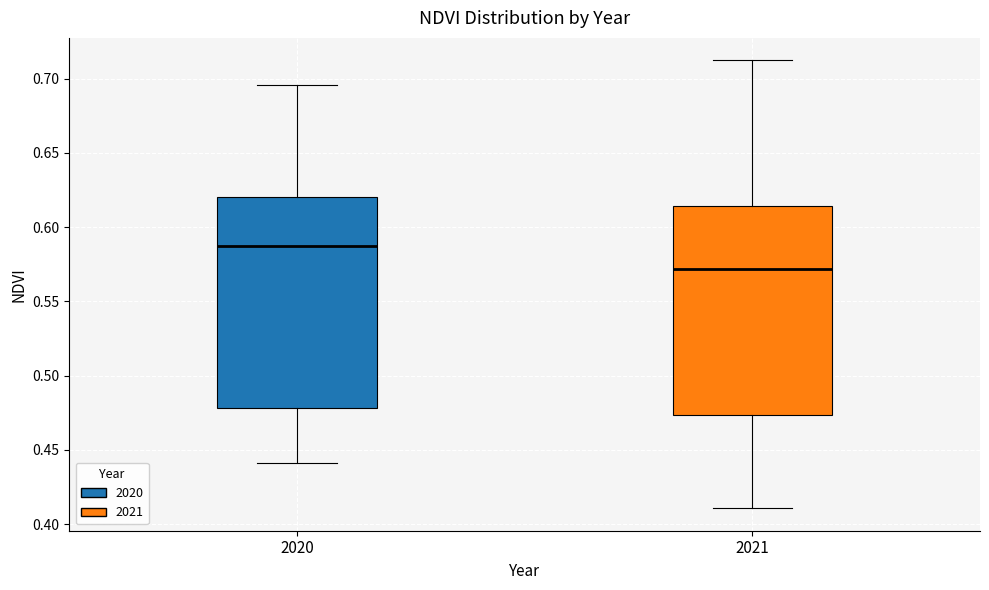

Reading left to right, read every box against the y-axis: the position of its median line, the range the box covers, and the ends of its whiskers. The values are not printed on the chart, so give them approximately, as read against the axis.

2020: median 0.585, box 0.480 to 0.620, whiskers 0.440 to 0.695
2021: median 0.570, box 0.475 to 0.615, whiskers 0.410 to 0.710